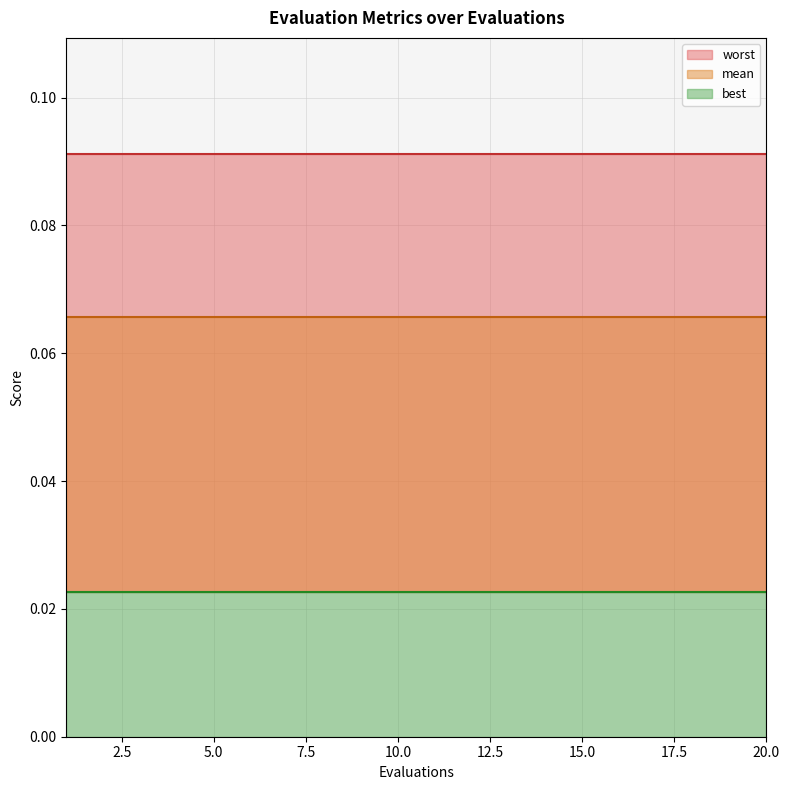

What is the approximate value of worst at 19?

0.1